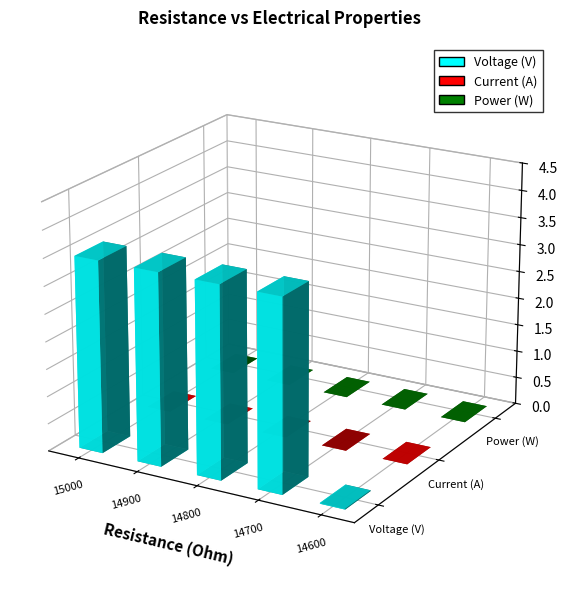

At which label does Voltage (V) reach its minimum?

14600